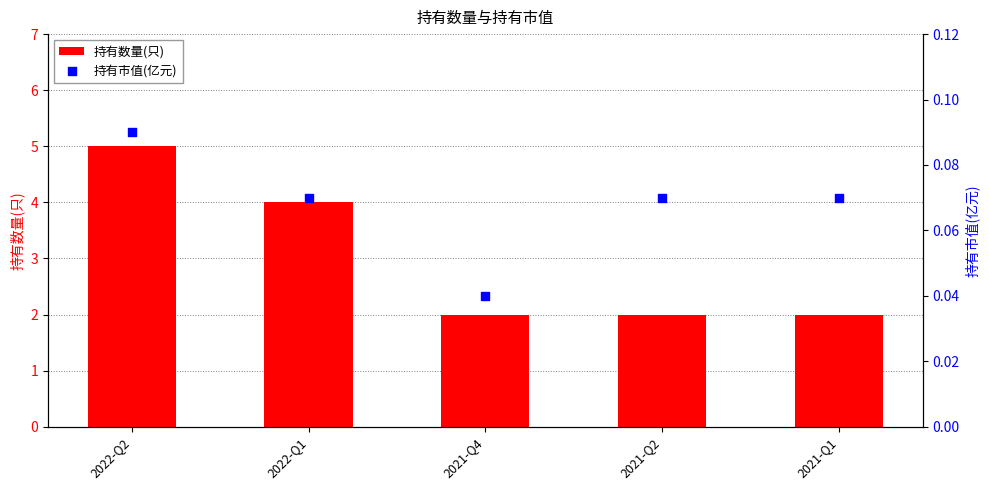

Which series reaches the minimum Y coordinate?

持有市值(亿元)